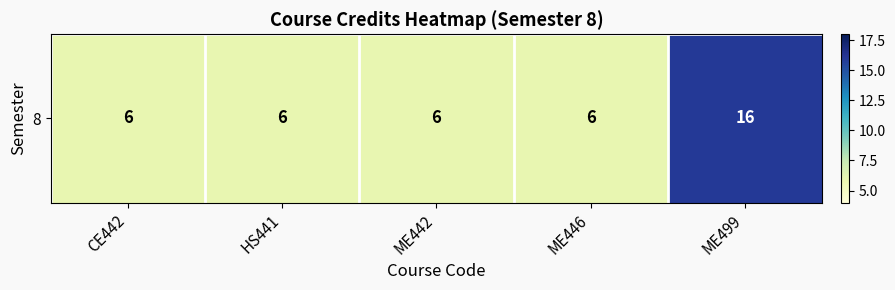

At which label is the value closest to 11?

CE442